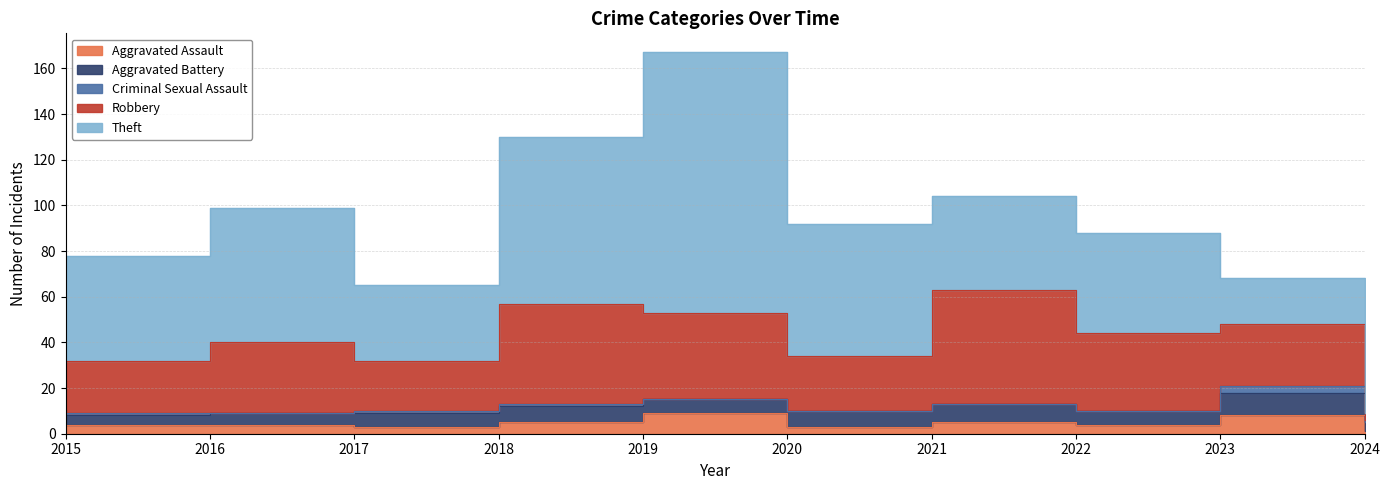

The value of Criminal Sexual Assault at 2023 is 3. True or false?

True